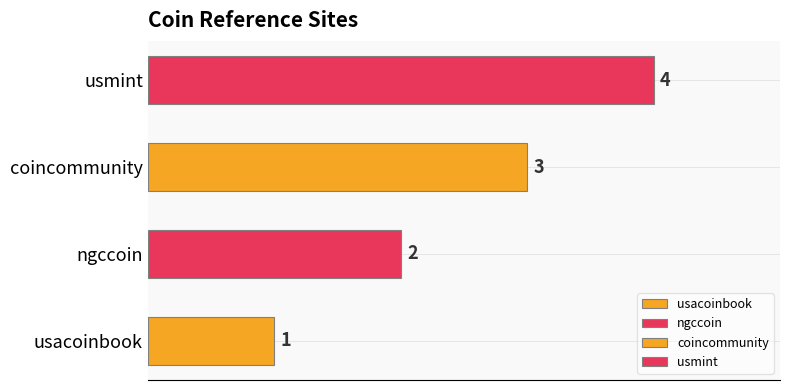

What is the change in value from usacoinbook to coincommunity?

+2